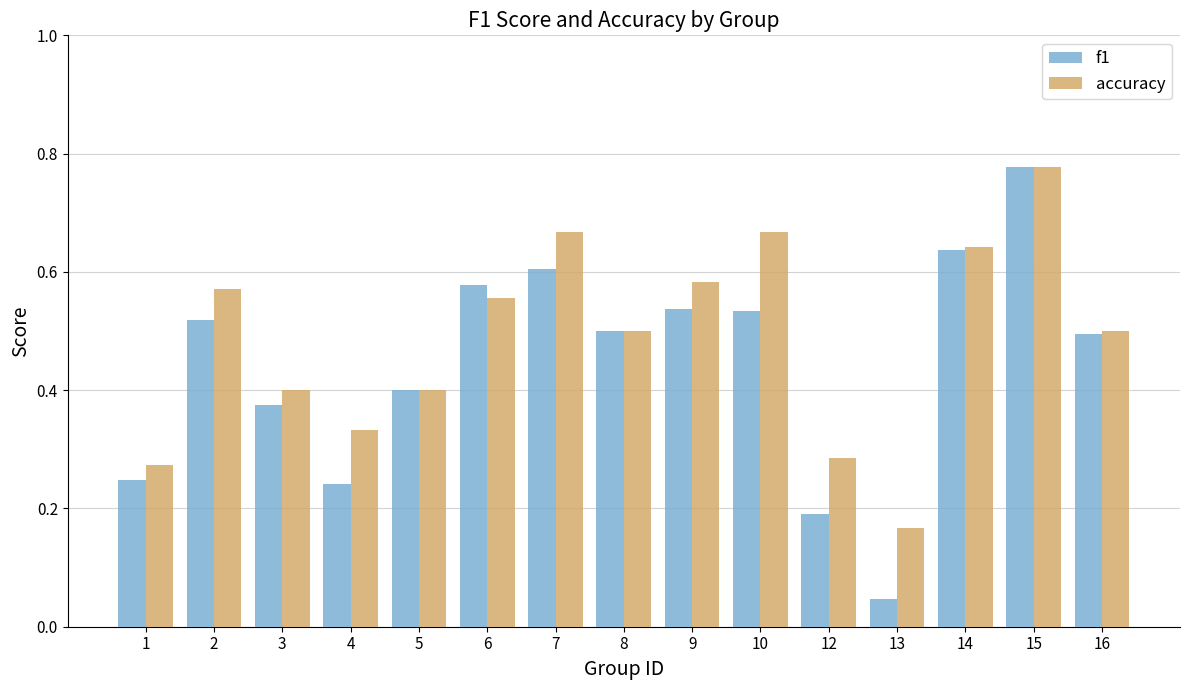

What are all the series names shown in the legend?

f1, accuracy